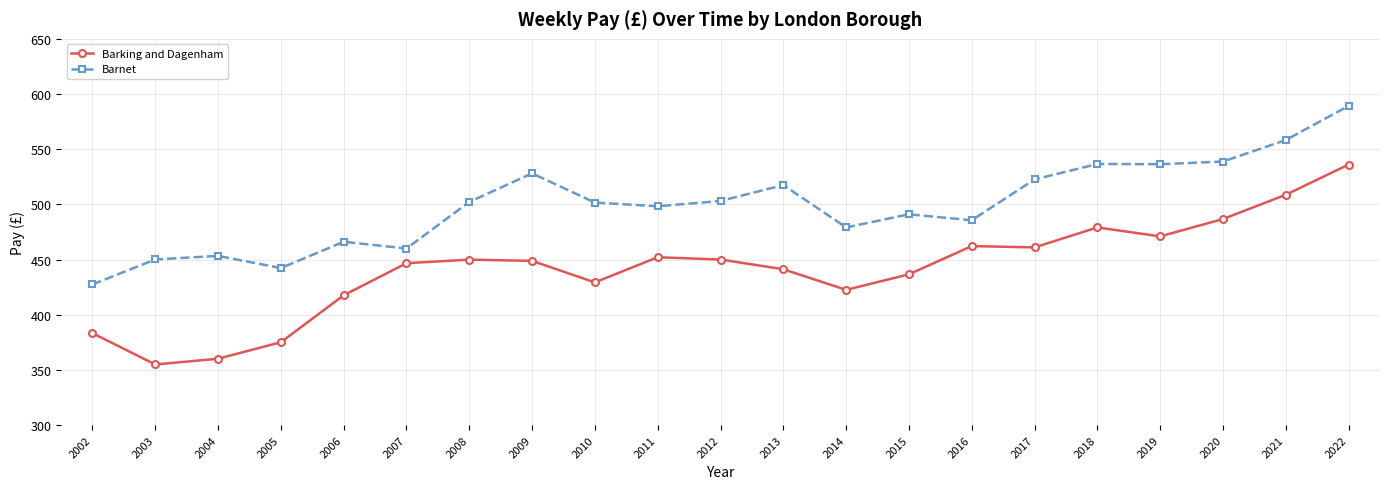

How many data points in Barnet are less than 501?

10